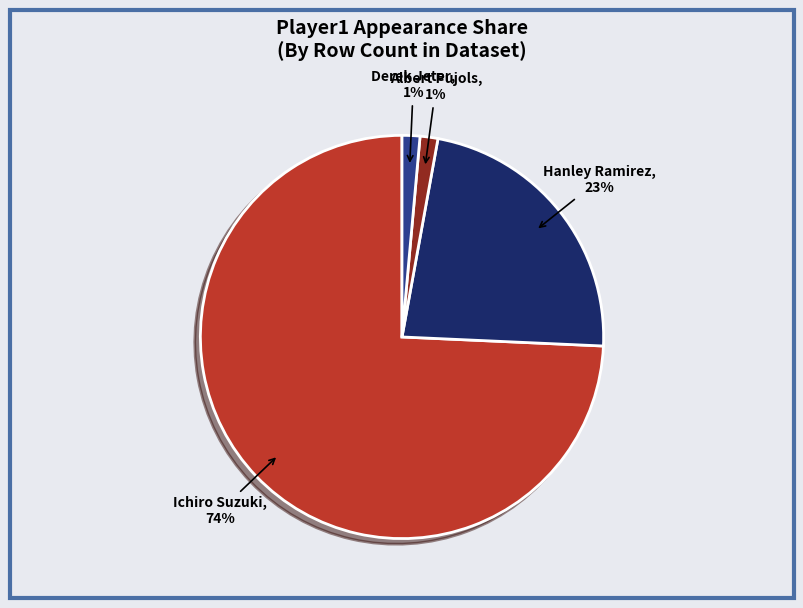

Rank the categories by value from lowest to highest.

Albert Pujols, Derek Jeter, Hanley Ramirez, Ichiro Suzuki